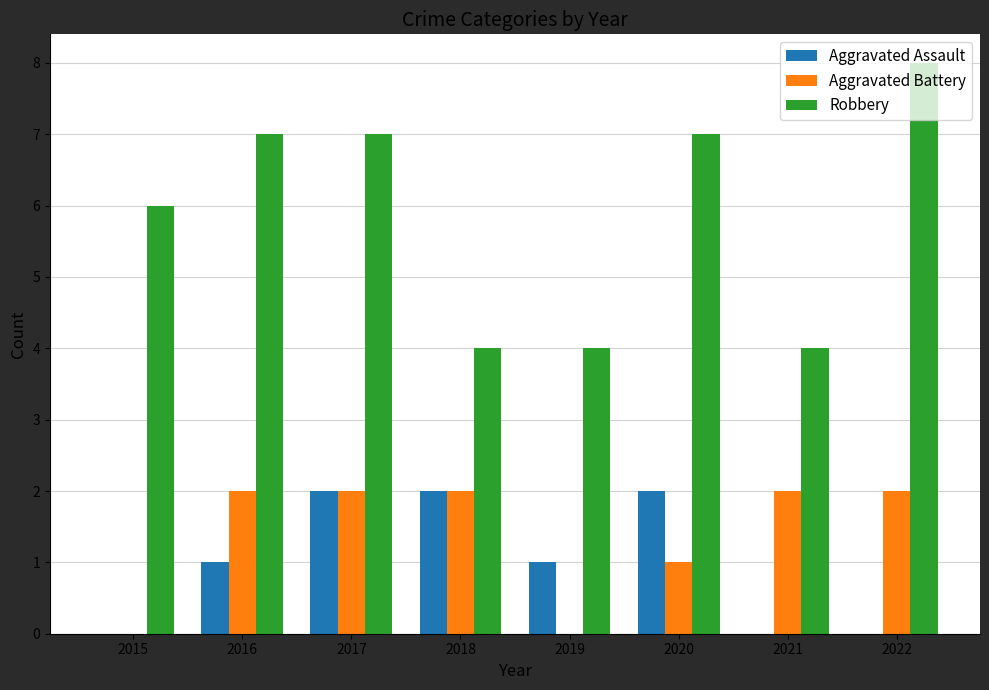

Is it true that Robbery equals 10 at 2020?

False